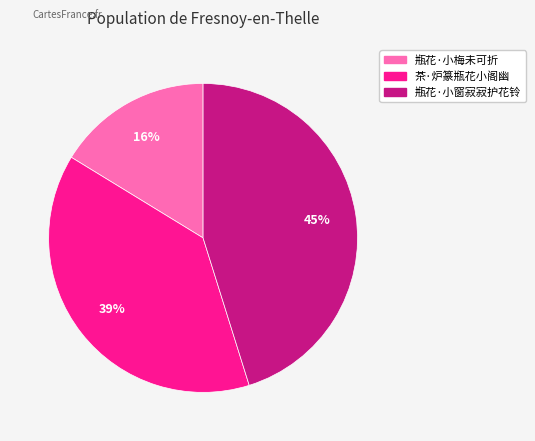

Which category has the smallest portion of the pie?

瓶花·小梅未可折